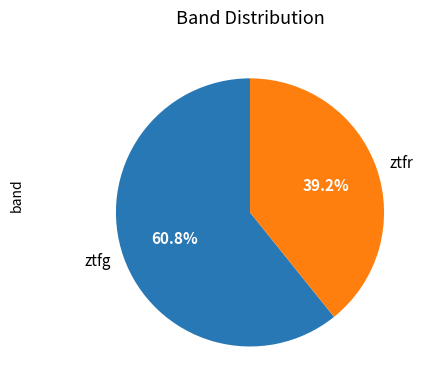

What percentage is the ztfg slice, to the nearest percent?

61%